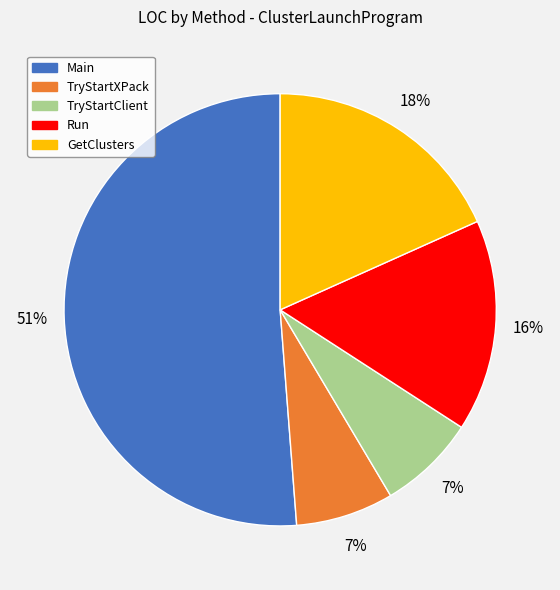

To the nearest percent, what is the difference between the largest and smallest slice percentages?

44%